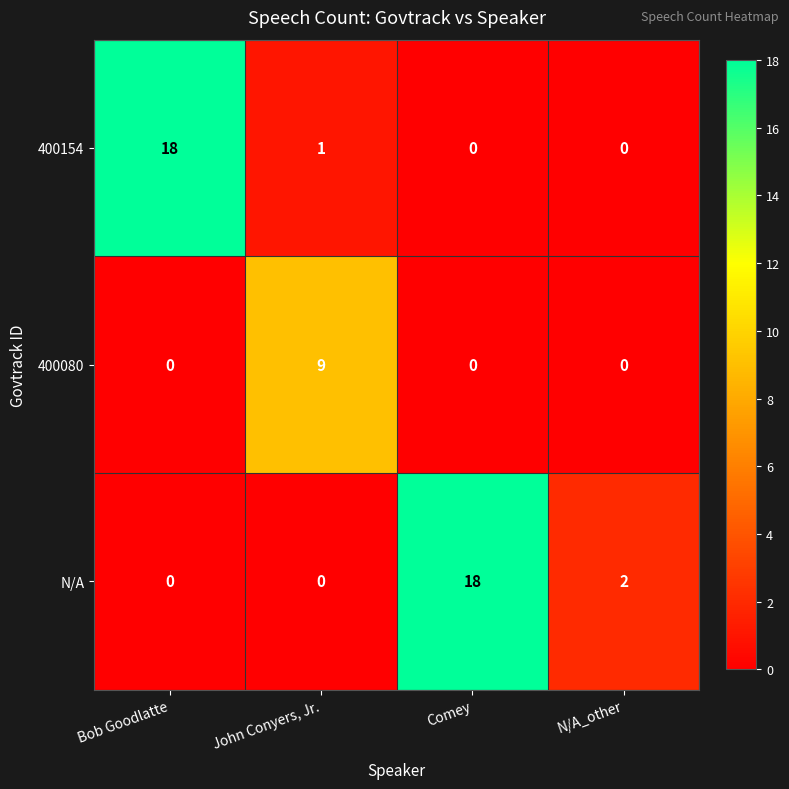

Which series changed the most between John Conyers, Jr. and N/A_other?

400080